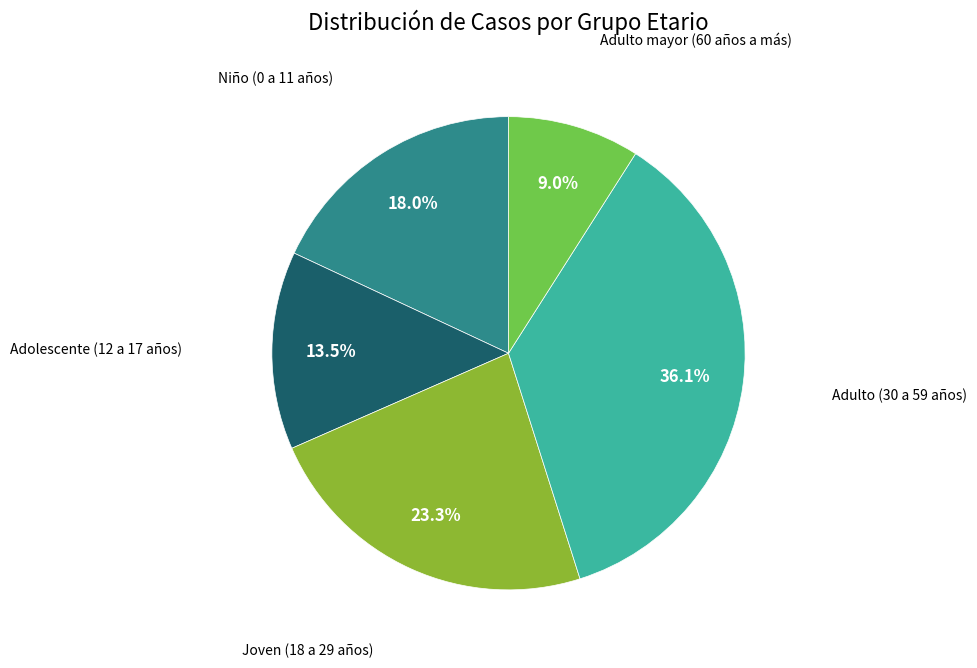

How many segments does this pie chart have?

5